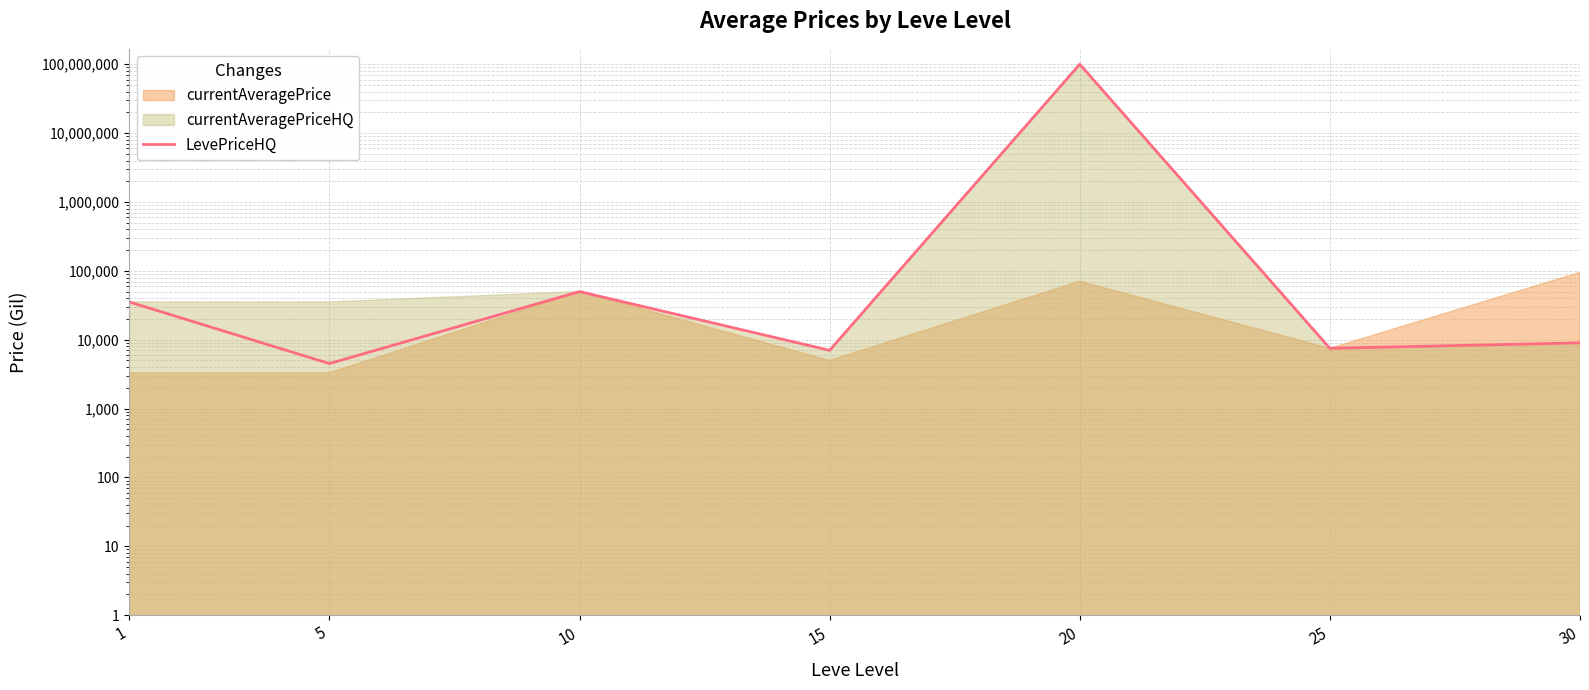

The chart shows a value of 7005.0 at 15. True or false?

True